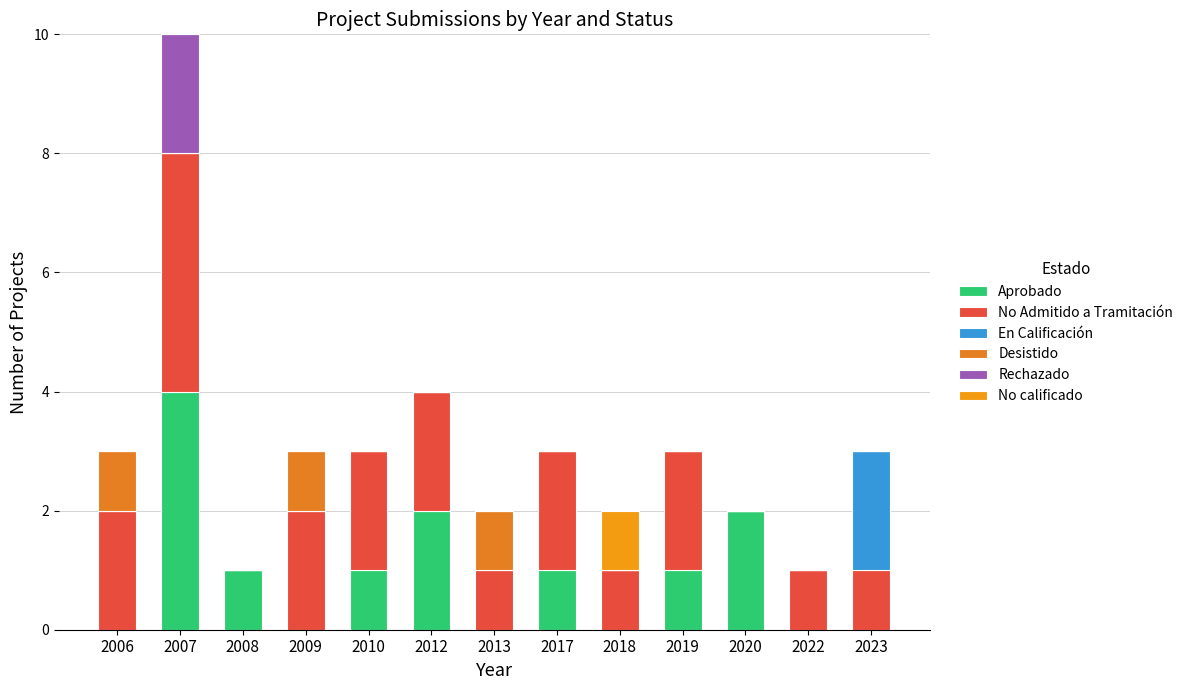

List the labels in order of En Calificación value, smallest first.

2006, 2007, 2008, 2009, 2010, 2012, 2013, 2017, 2018, 2019, 2020, 2022, 2023